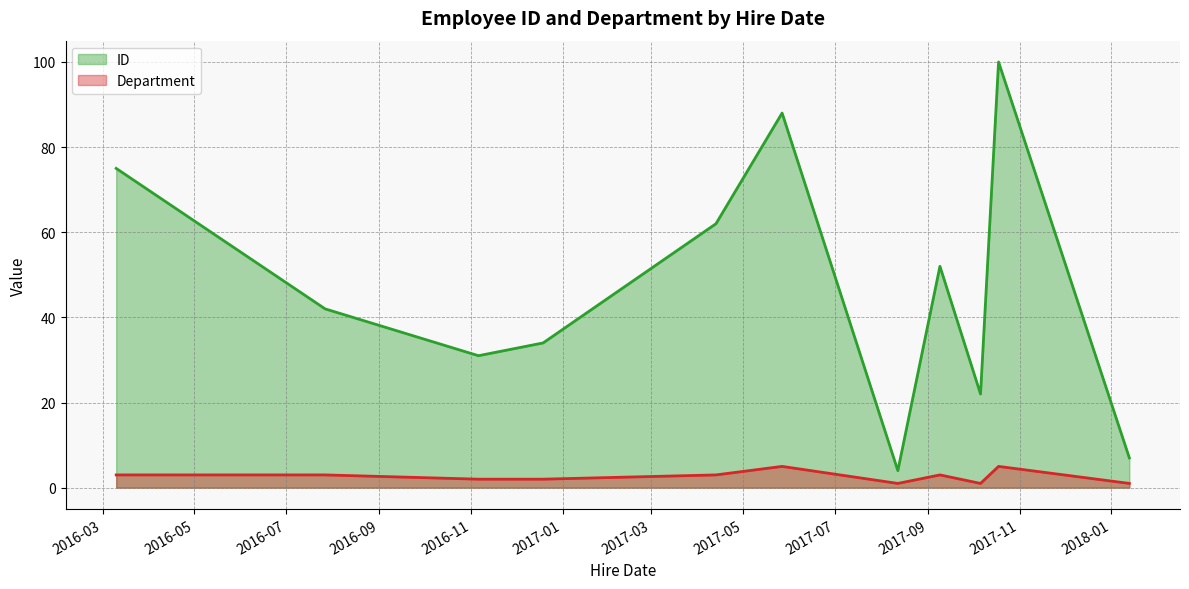

What is the average value of the ID series?

47